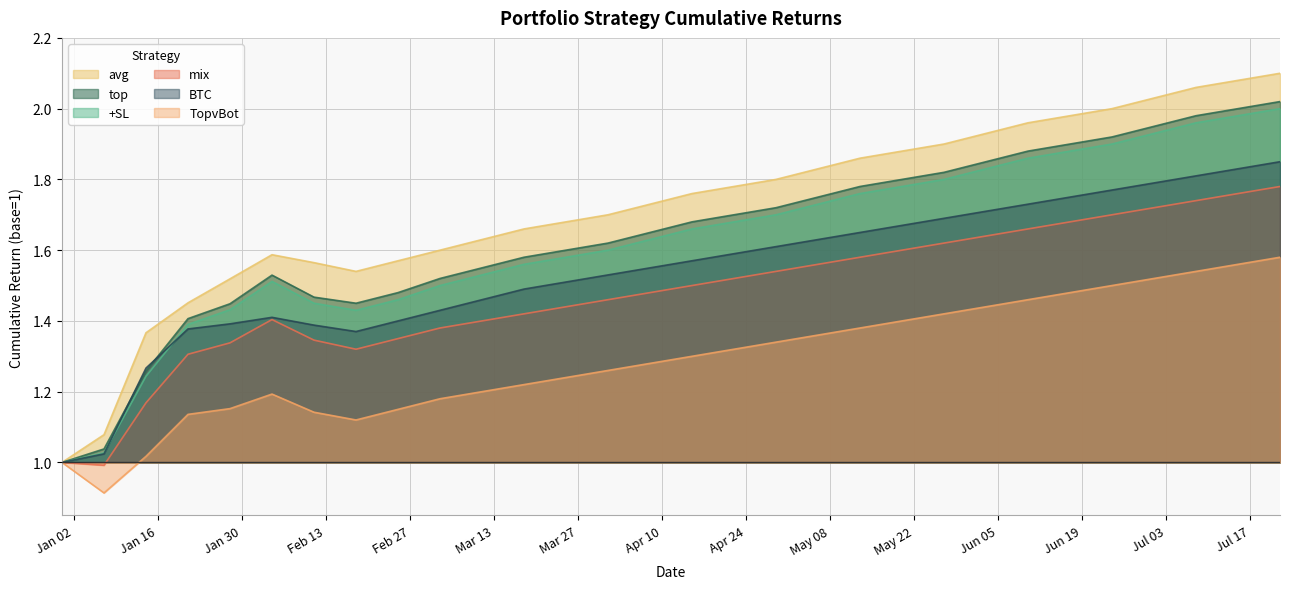

What is the average value of the BTC series?

1.5